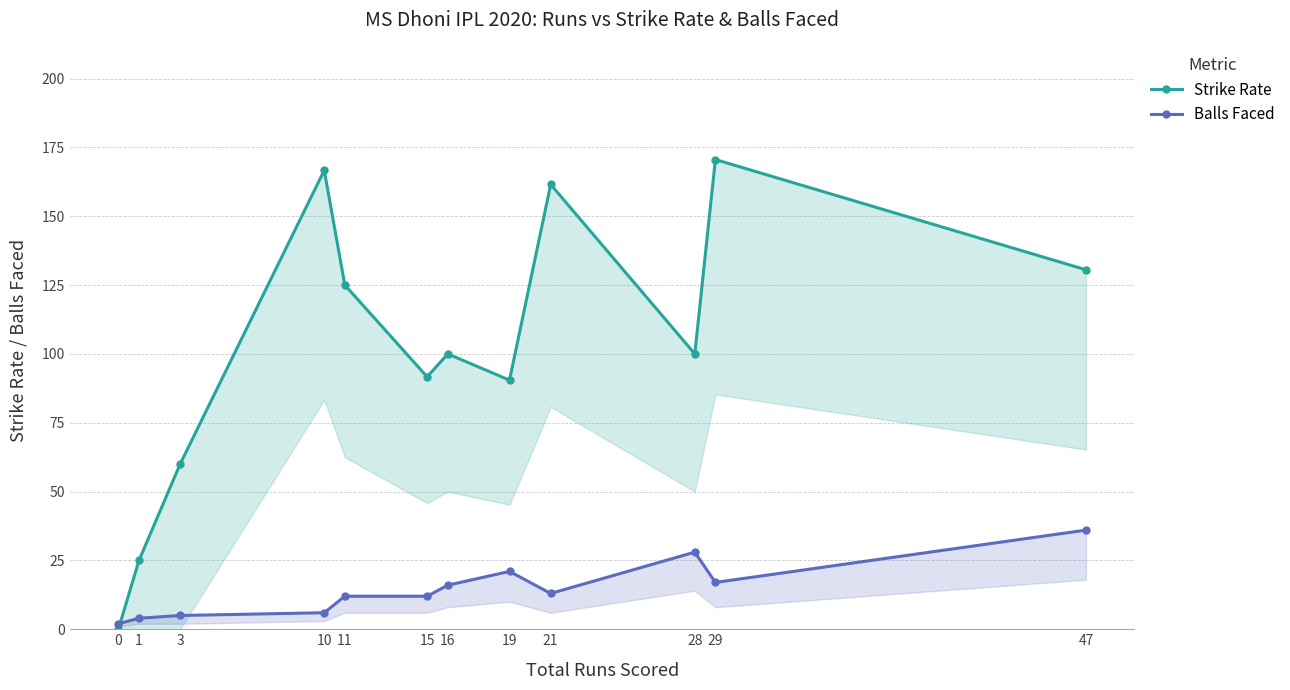

Between 21 and 10, which is larger?

10